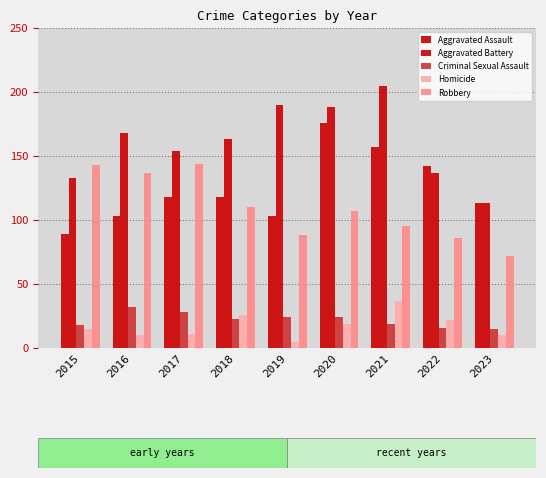

What is the difference between the highest and lowest values at 2022?

126